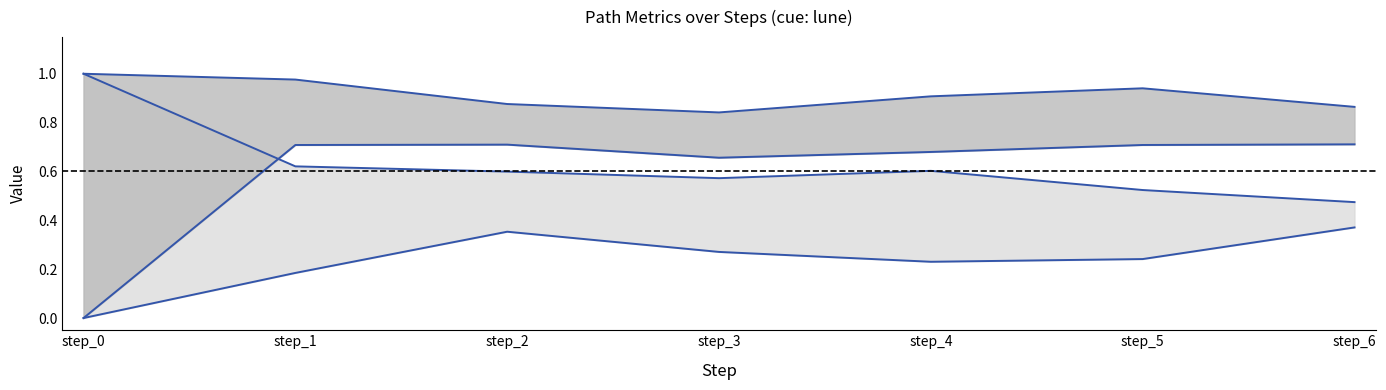

How many similarity_to_cue values are between 0 and 1?

7